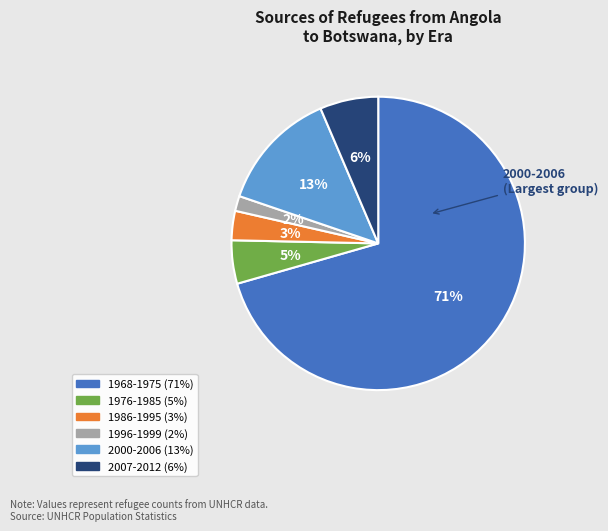

Does any single category account for the majority?

Yes